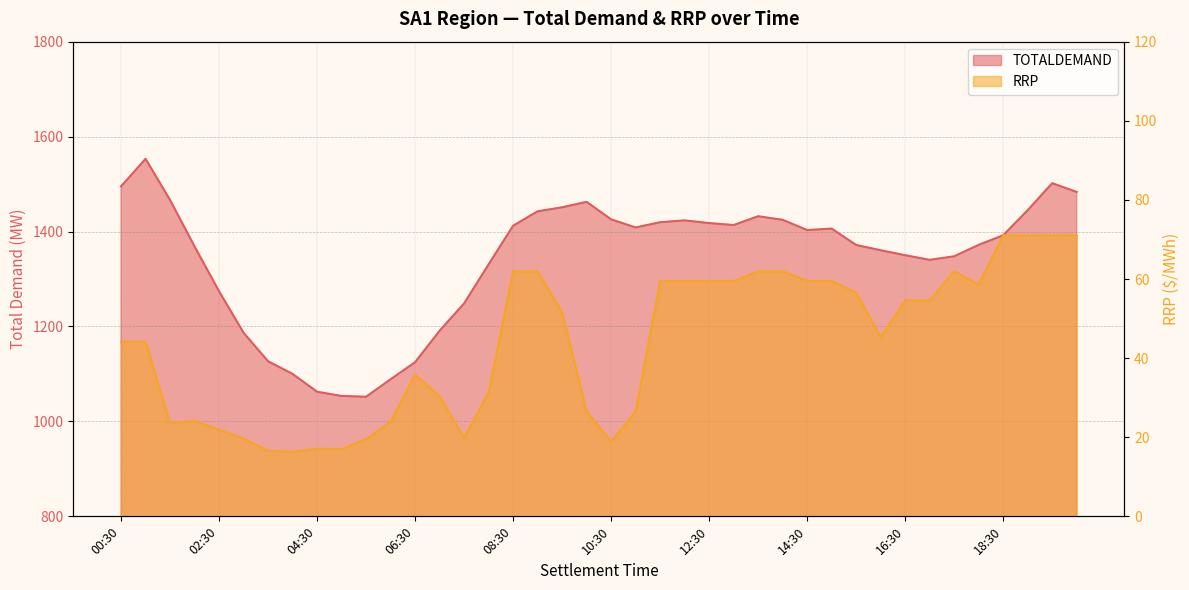

At which category is the sum across all series the highest?

01:00